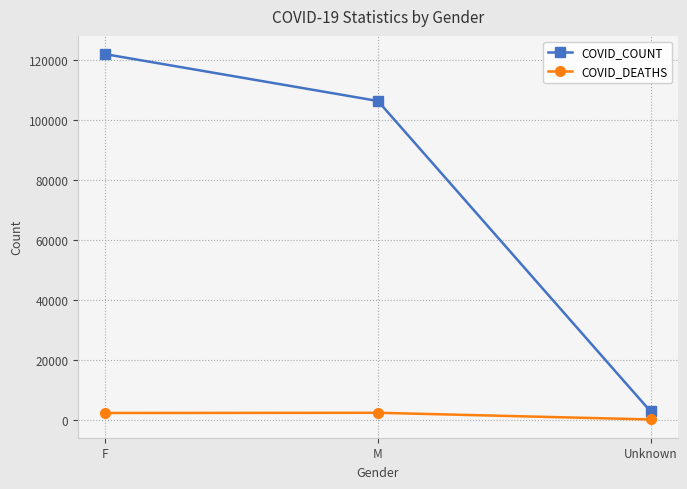

List the series in order of their peak value, highest first.

COVID_COUNT, COVID_DEATHS